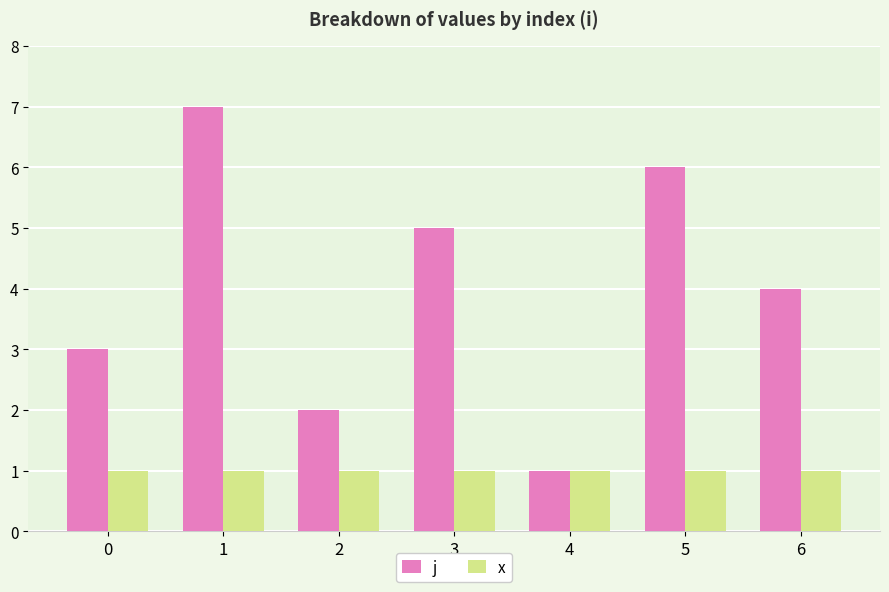

Count the j values in the range 2 to 6.

5